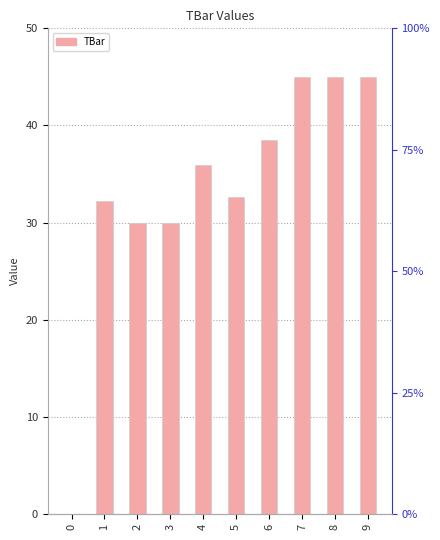

Is it true that the value at 7 is 45.0?

True